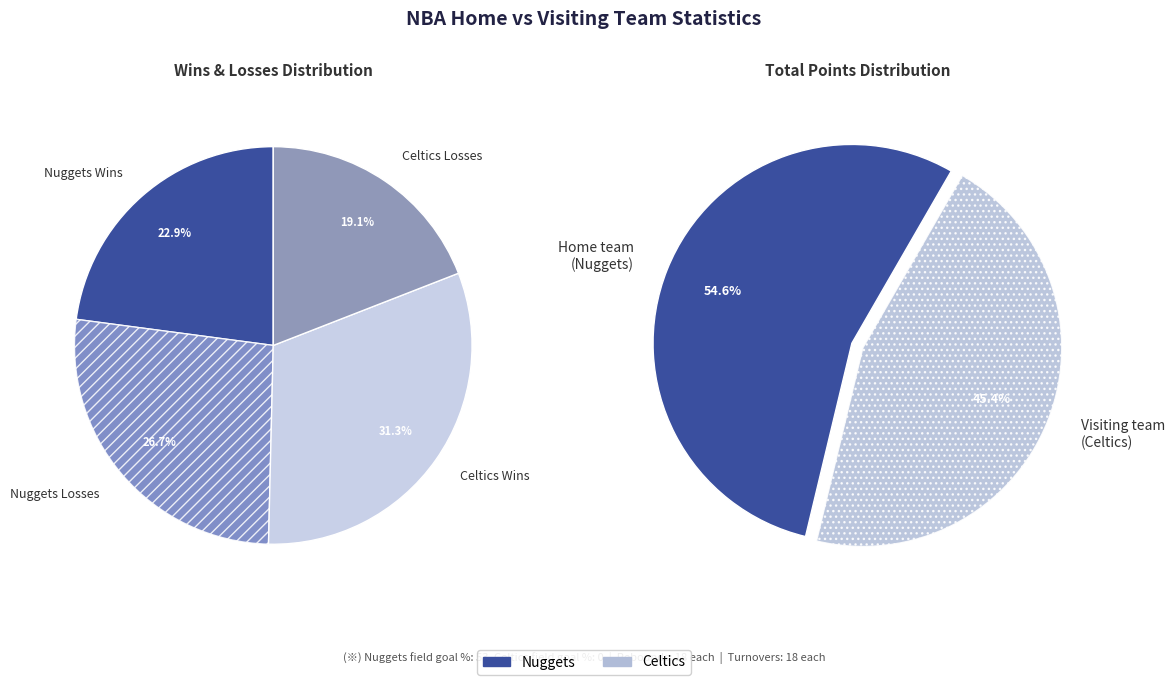

Is there a majority slice in this chart?

Yes